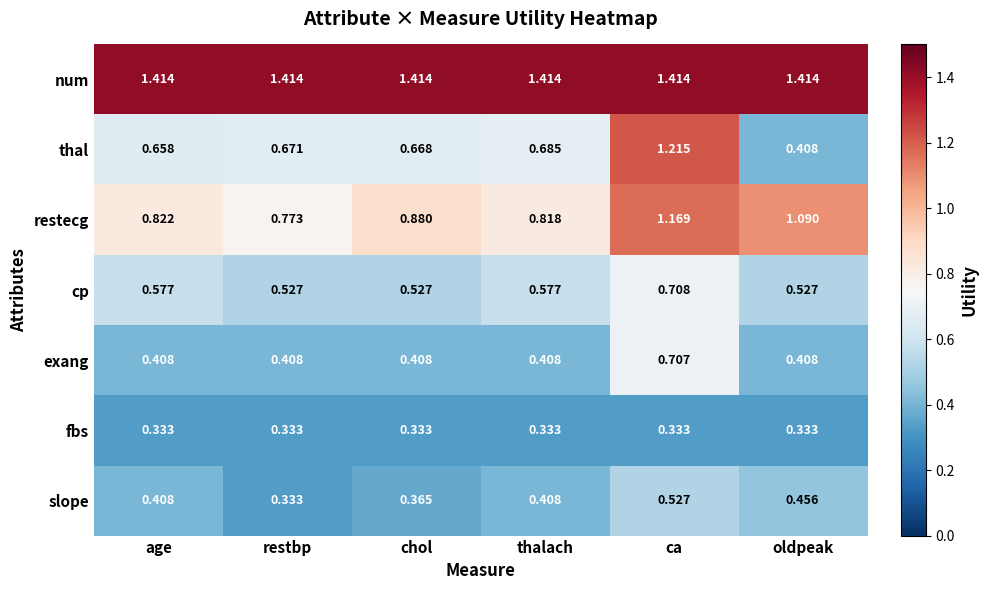

Rank the series by their maximum value, from highest to lowest.

num, thal, restecg, cp, exang, slope, fbs